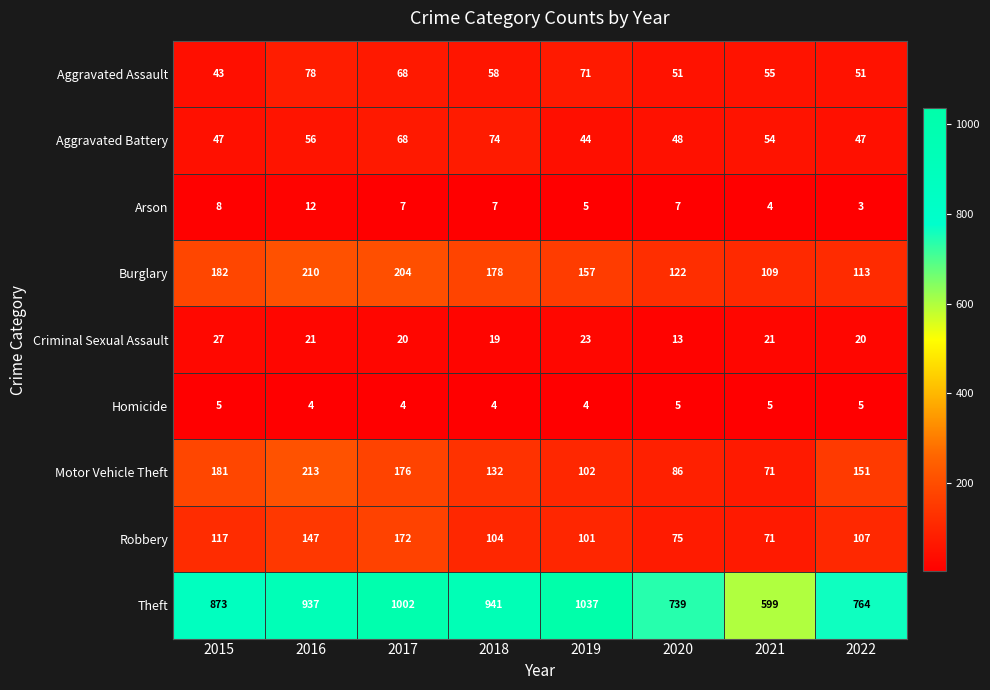

Rank the series by their maximum value, from highest to lowest.

Theft, Motor Vehicle Theft, Burglary, Robbery, Aggravated Assault, Aggravated Battery, Criminal Sexual Assault, Arson, Homicide